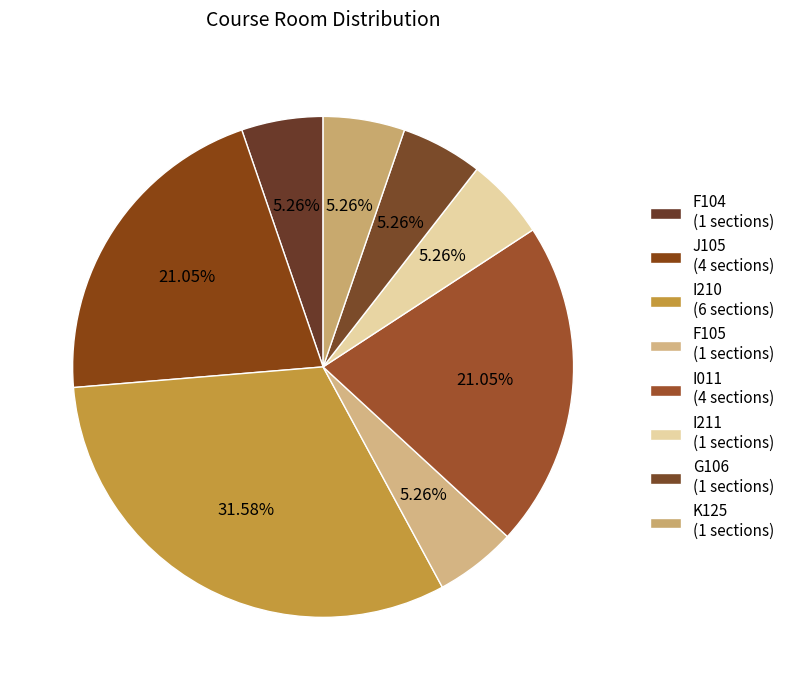

Count the number of slices in the pie.

8